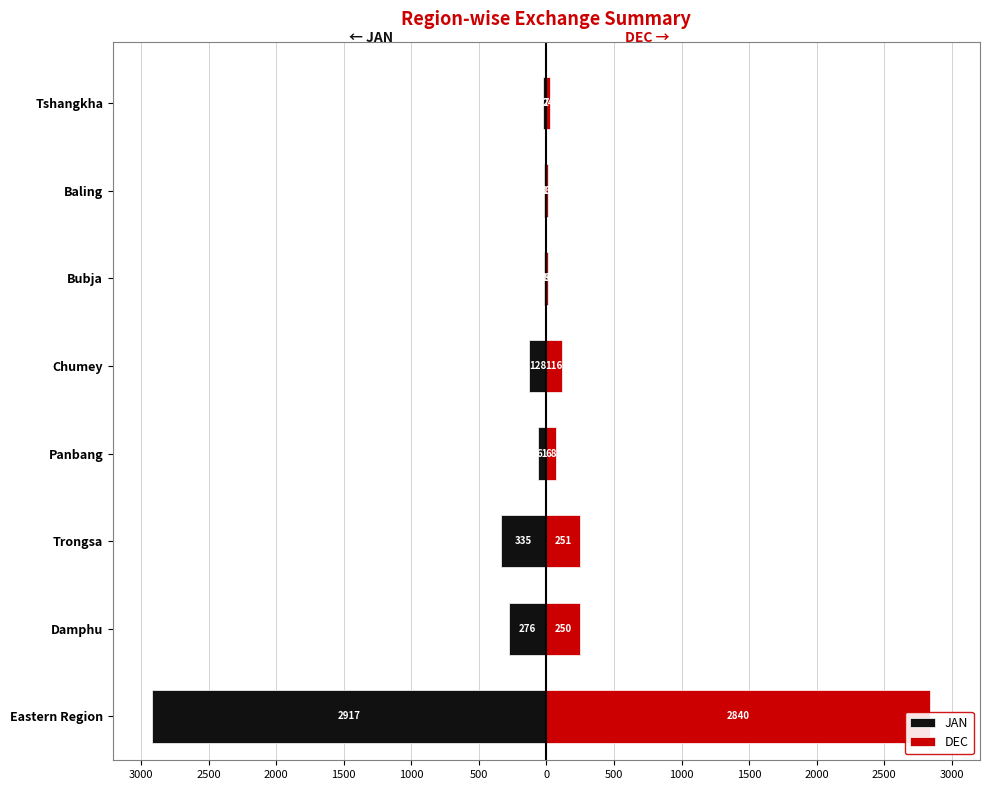

Is the value of DEC at Eastern Region greater than the value of JAN at Trongsa?

Yes